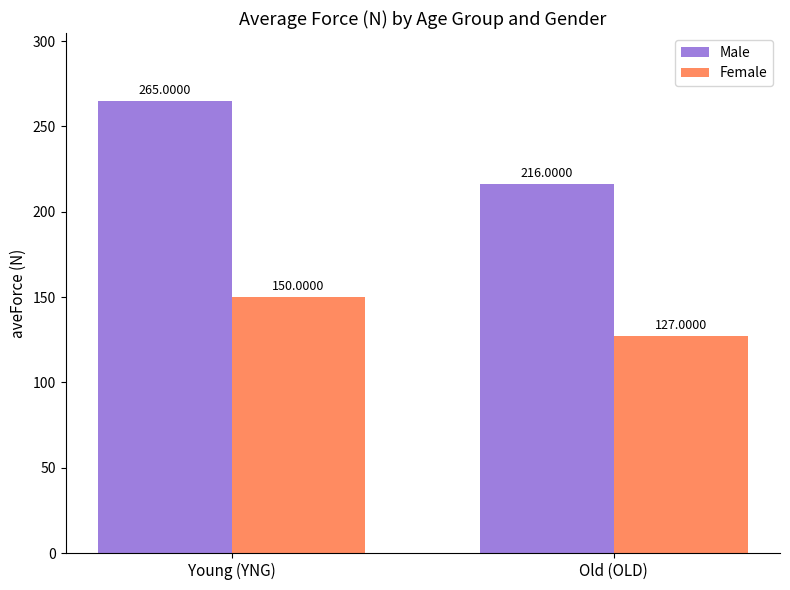

How many bars are there in each group?

2